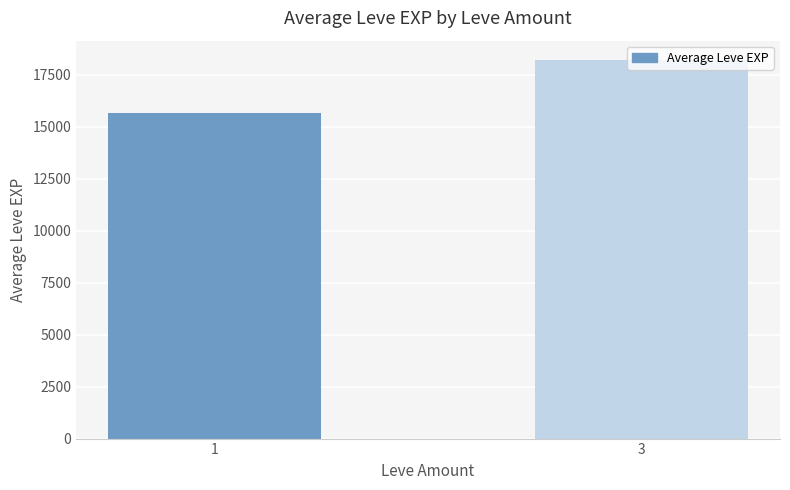

Reading right to left, what are all the values shown in this chart?

3=18240.0	1=15651.4